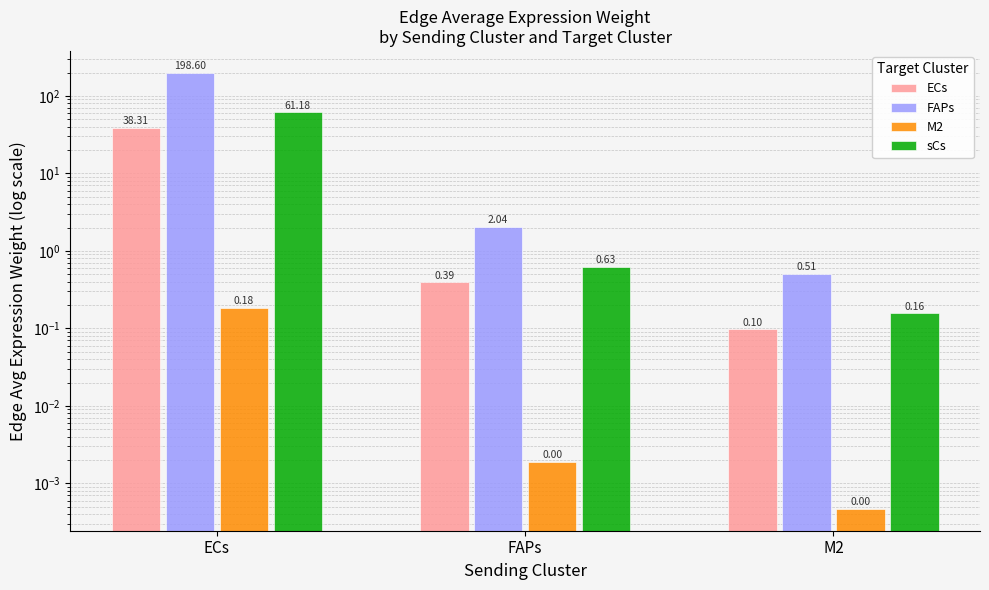

What is the maximum value shown in the chart?

198.6